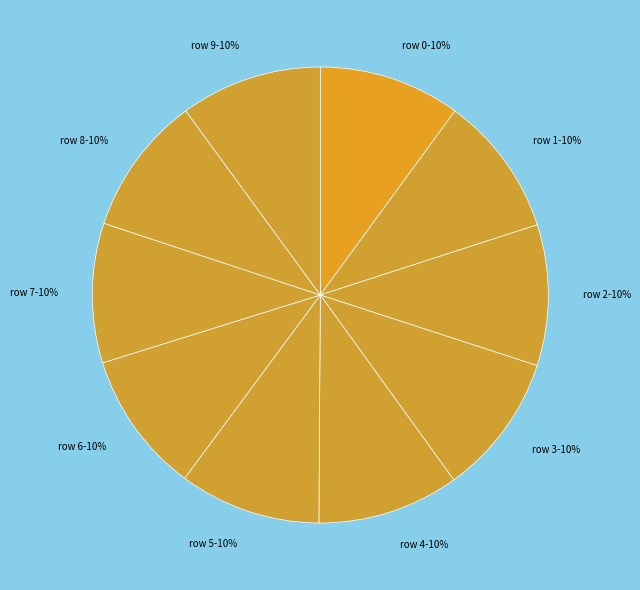

To the nearest percent, what is the average slice percentage?

10%